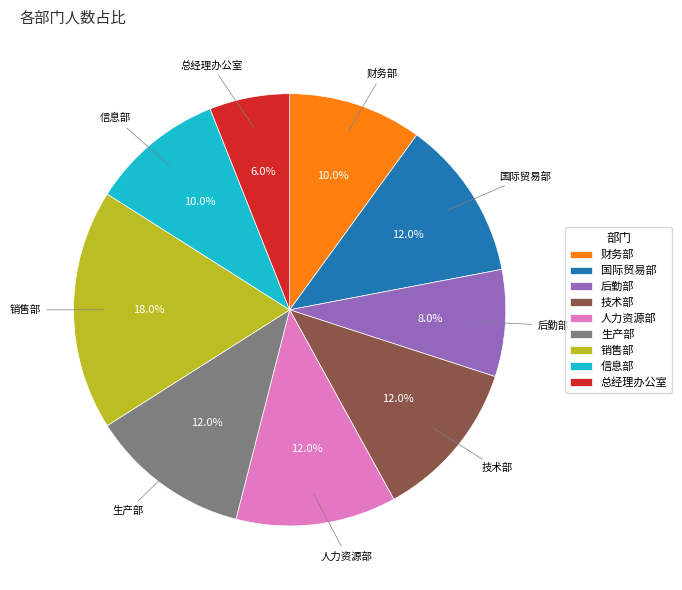

Which slice is the smallest?

总经理办公室